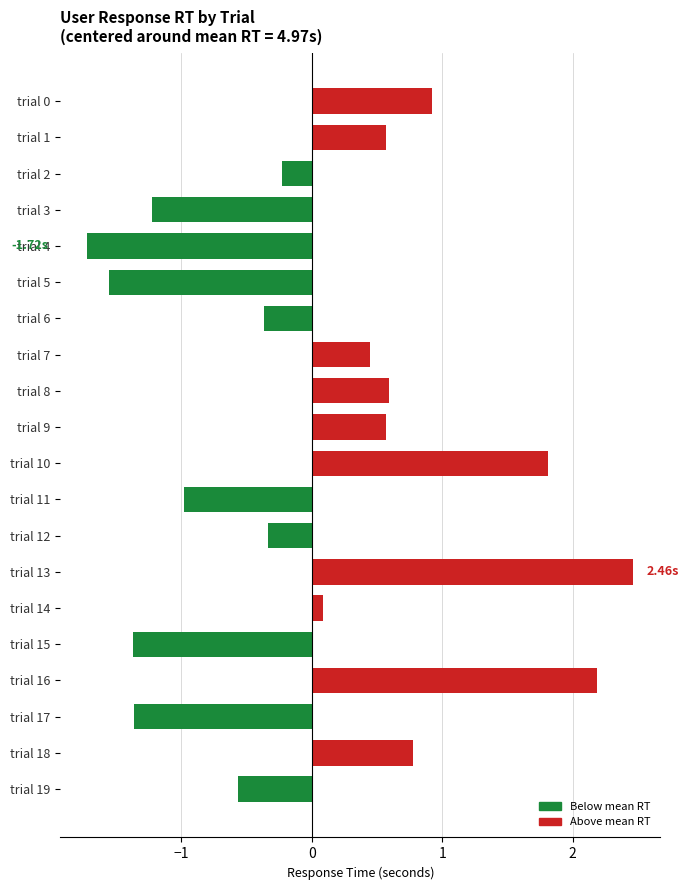

What is the sum of all values?

0.7